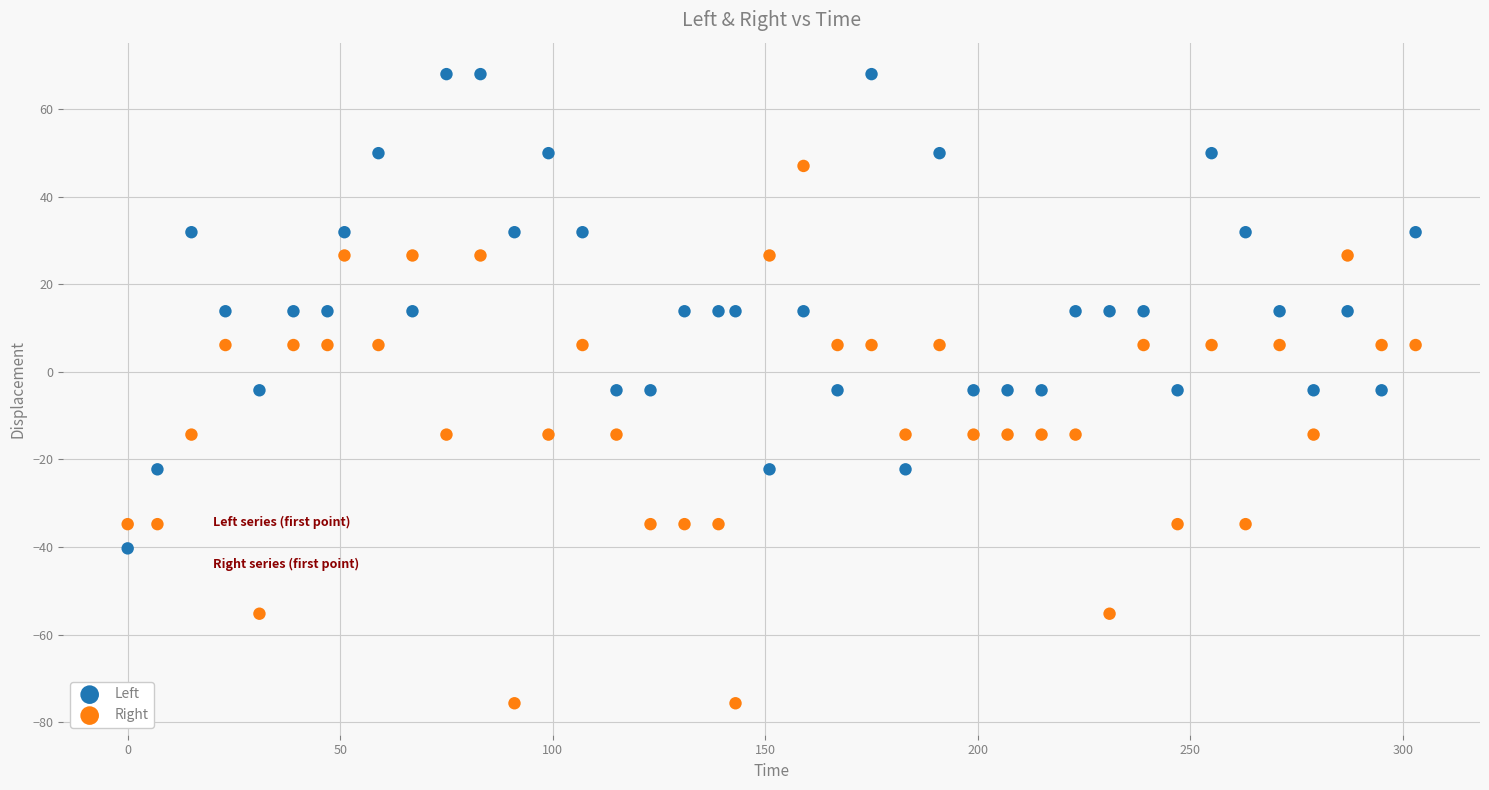

Which series reaches the minimum Y coordinate?

Right